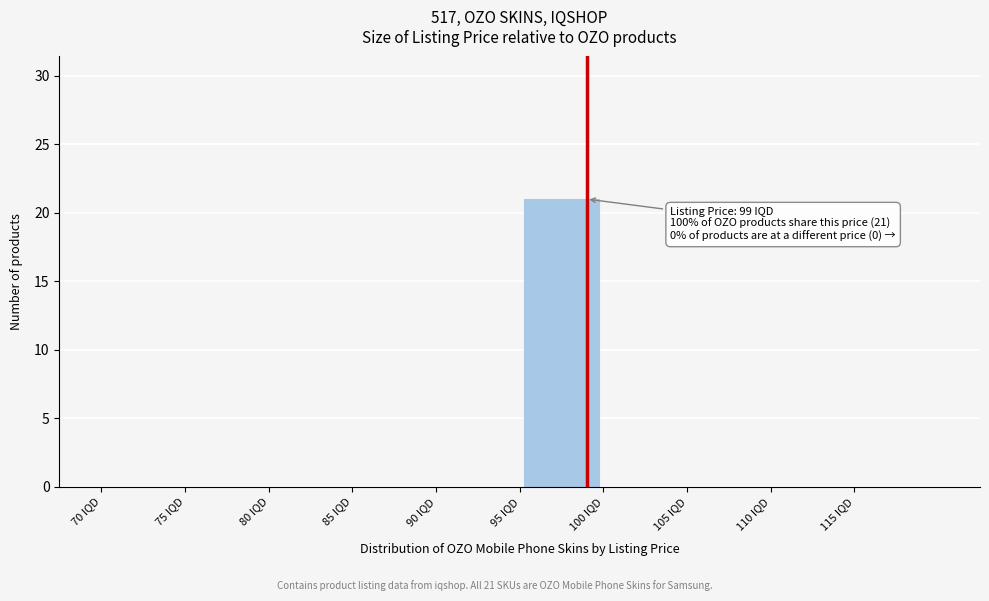

Over which range of the x-axis is the bar tallest?

95 to 100